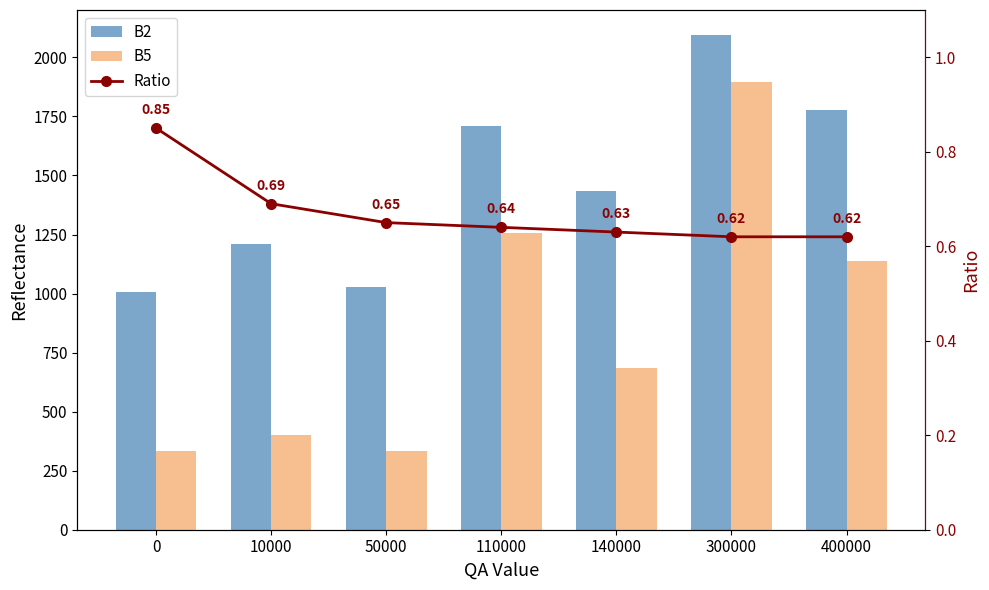

Reading left to right, extract all data points from this chart.

B2: 1005.0	1210.0	1029.0	1708.0	1436.0	2096.0	1777.0
B5: 332.0	400.0	335.0	1256.0	683.0	1895.0	1136.0
Ratio: 0.8	0.7	0.7	0.6	0.6	0.6	0.6